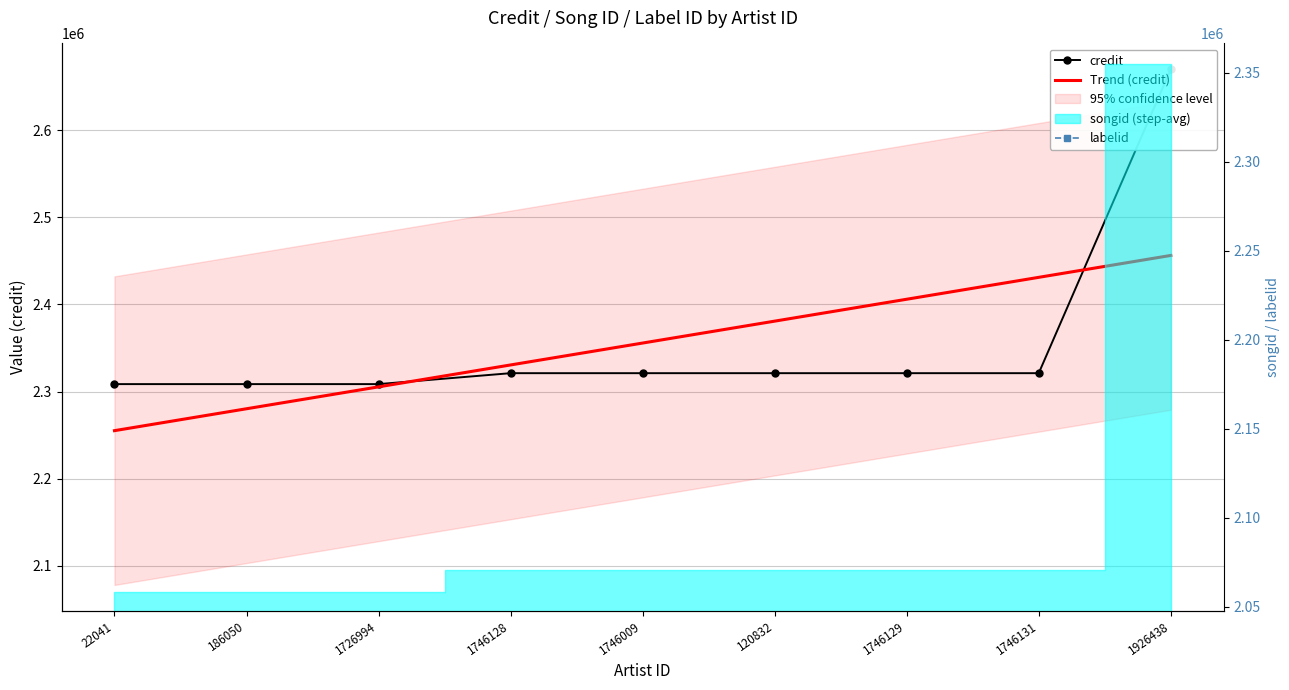

True or false: credit and songid cross at least once.

False